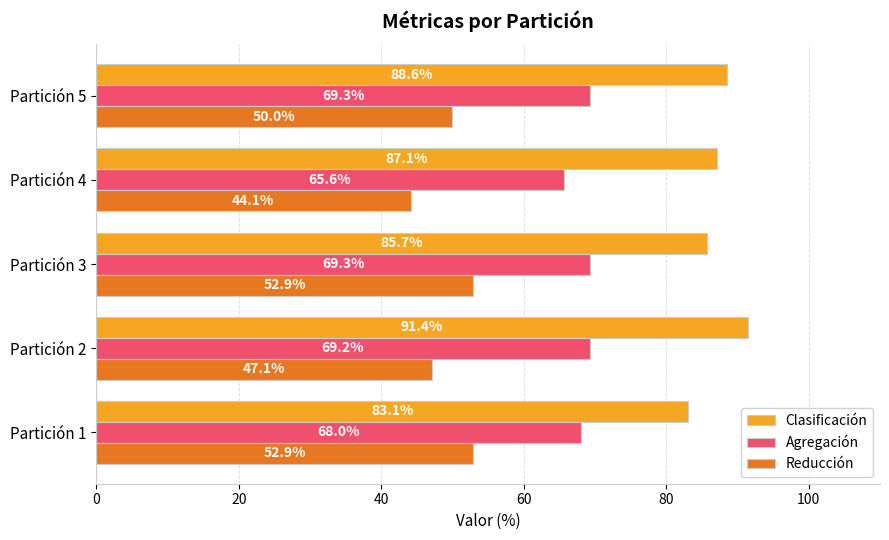

Which series has the largest total across all categories?

Clasificación